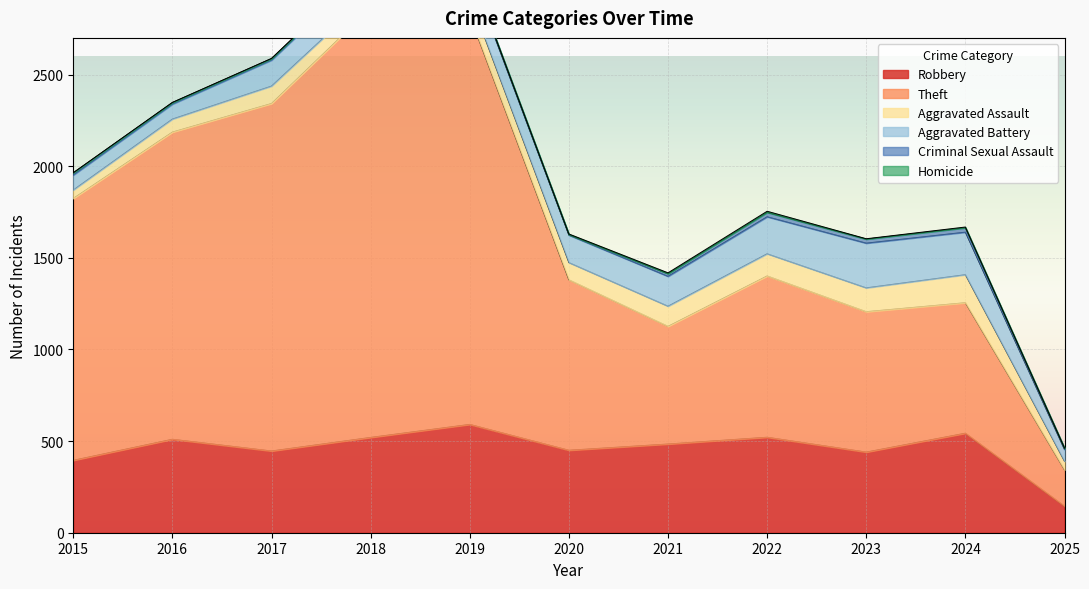

At which label does Homicide first exceed 2?

2020